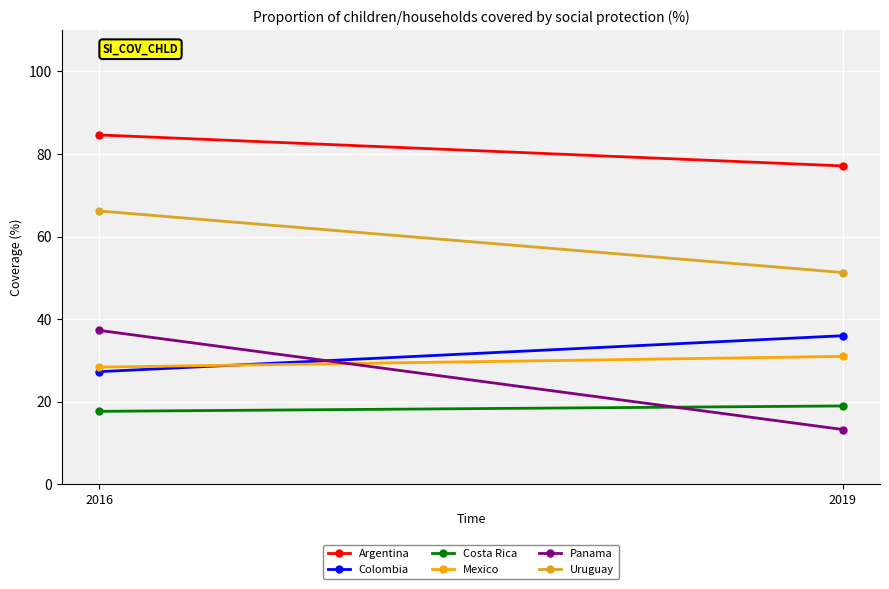

What is the maximum value for Uruguay?

66.2